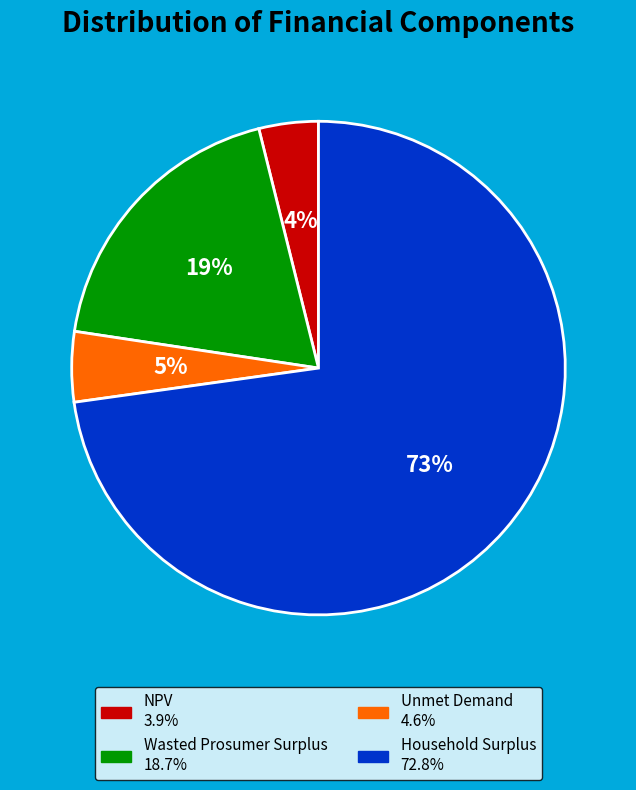

What is the largest slice in the pie chart?

Household Surplus